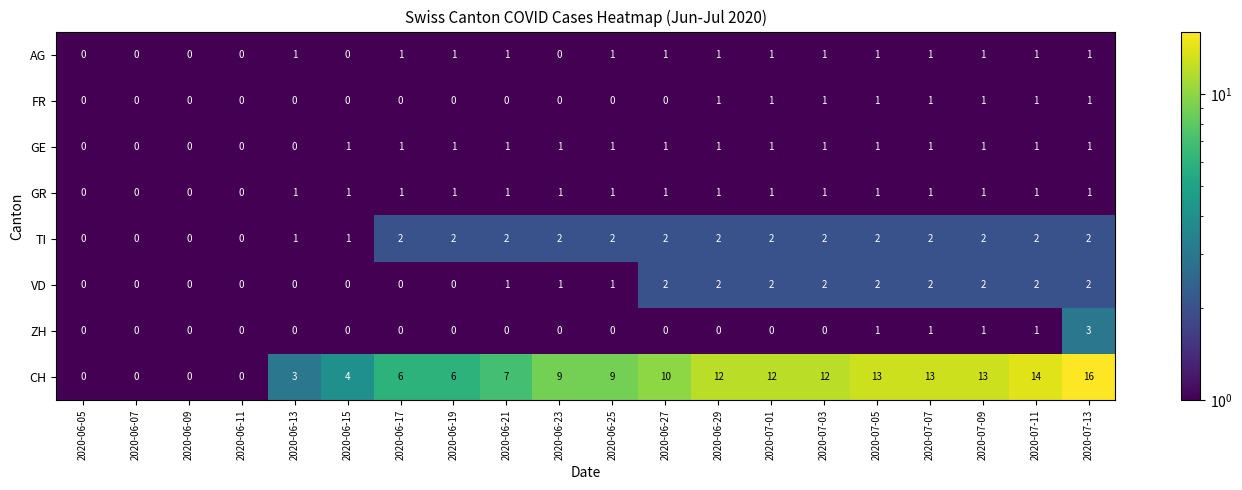

At which category is the sum across all series the highest?

2020-07-13